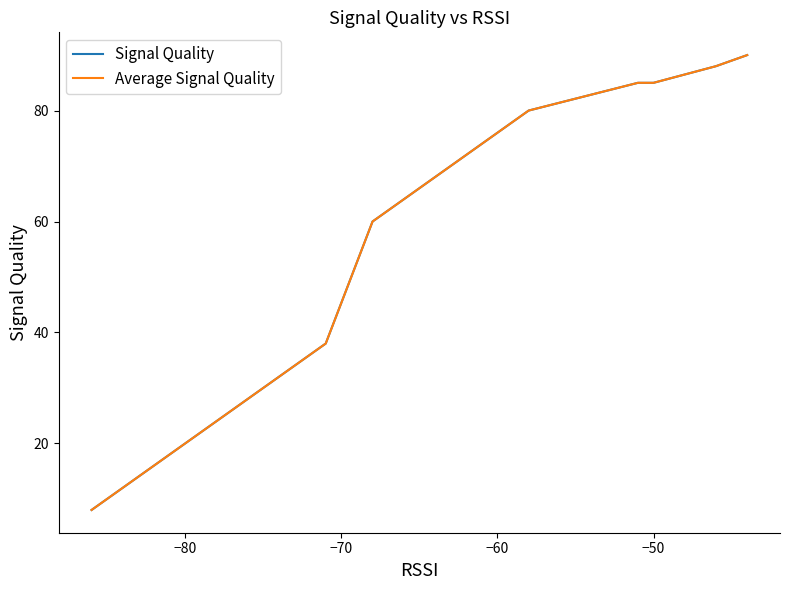

Is the value of Signal Quality at 9 greater than the value of Average Signal Quality at −60?

No